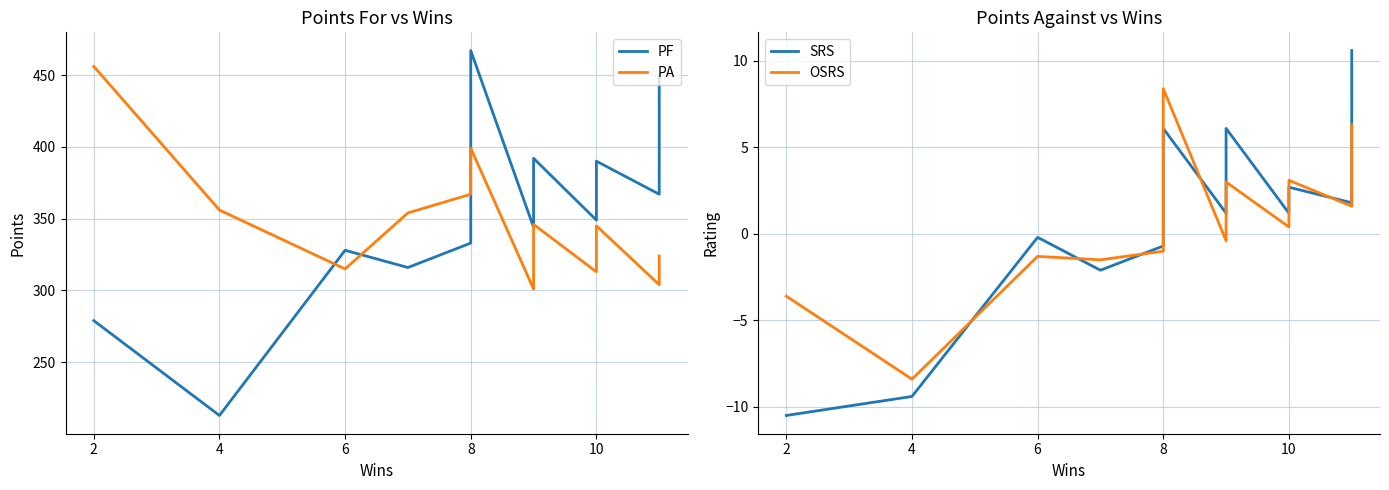

How many interior local peaks does the OSRS series have?

4